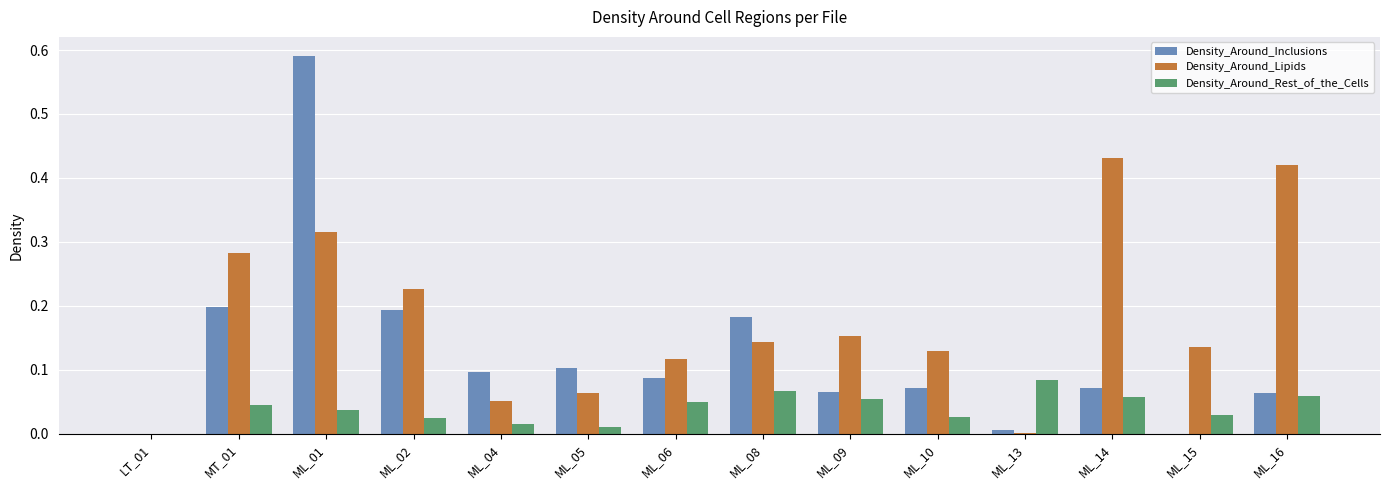

Which series changed the most between ML_01 and ML_05?

Density_Around_Inclusions